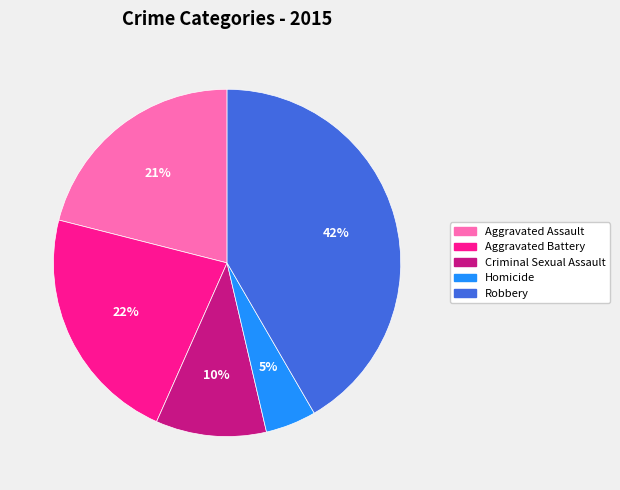

What is the smallest slice in the pie chart?

Homicide